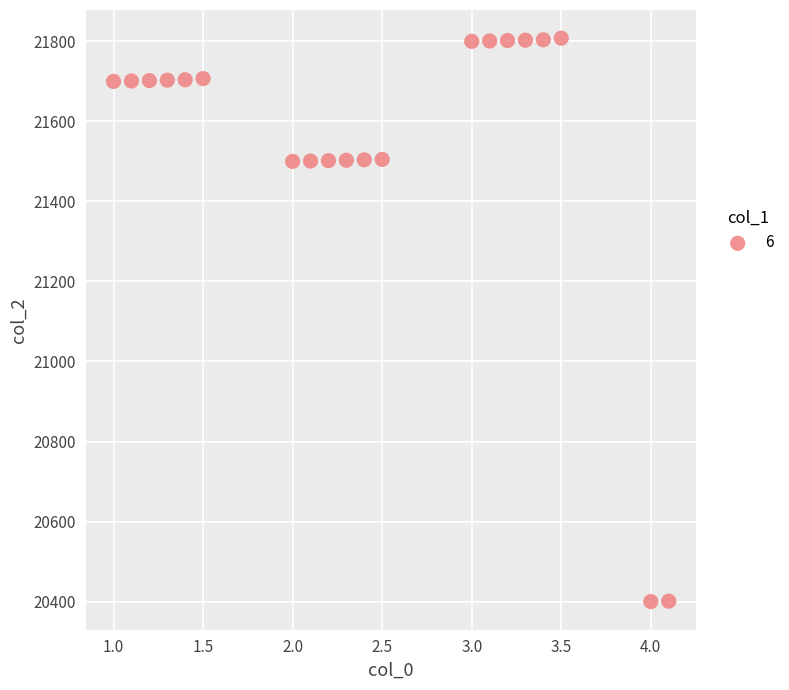

What is the range of Y values (max minus min)?

1408